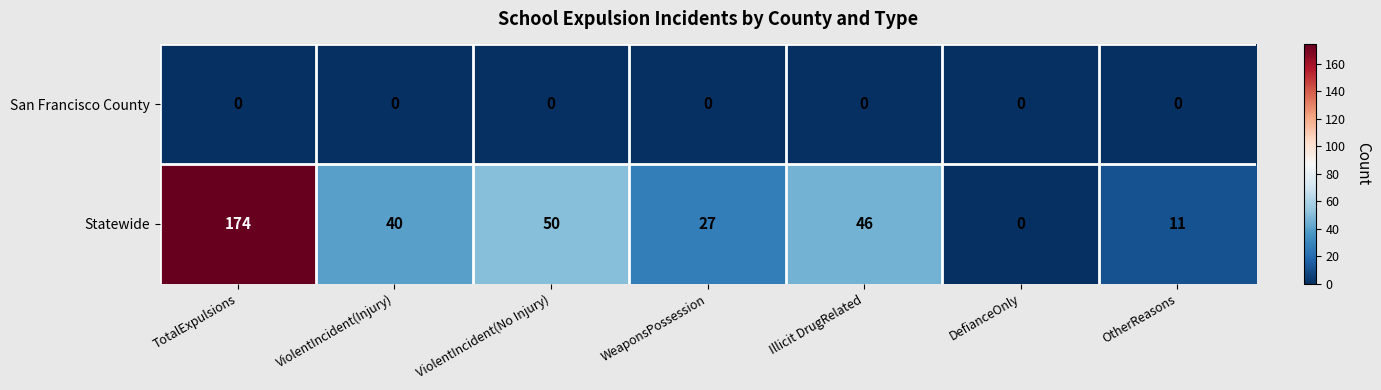

The Statewide series shows 11 at OtherReasons. True or false?

True